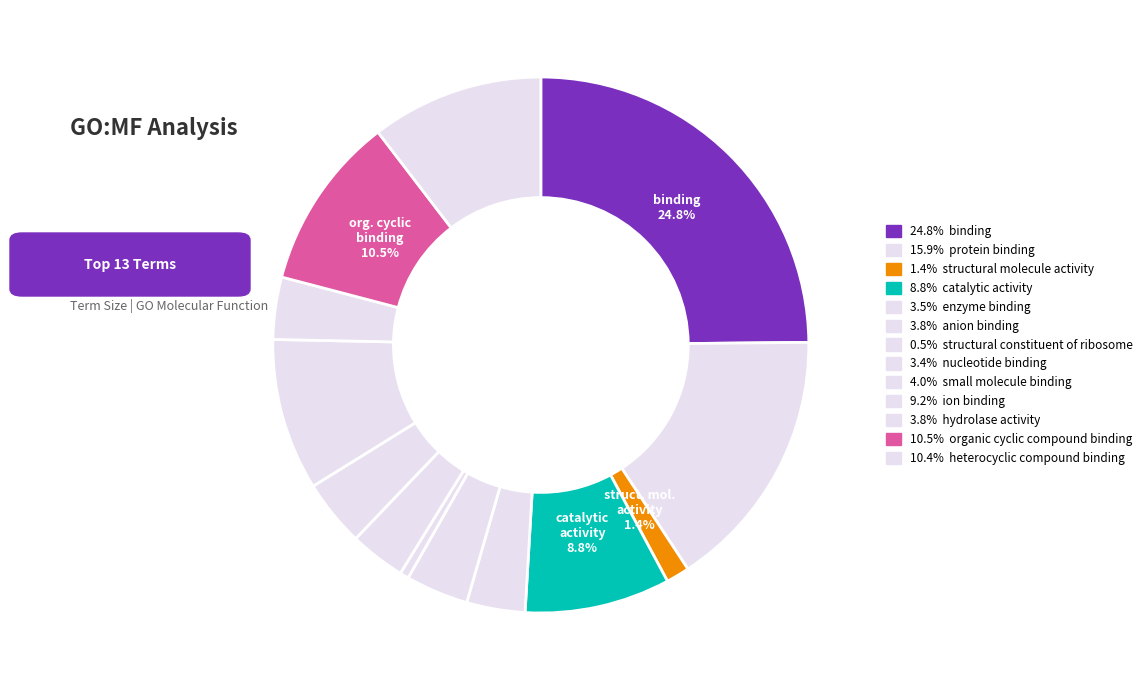

How many slices are in this pie chart?

13